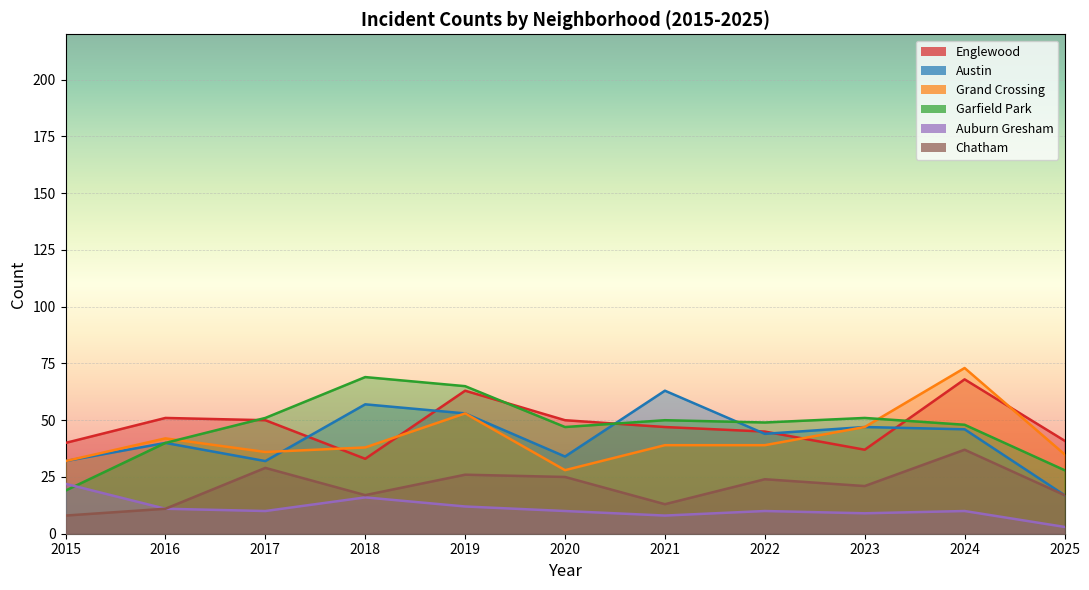

True or false: Grand Crossing and Auburn Gresham intersect in this chart.

False